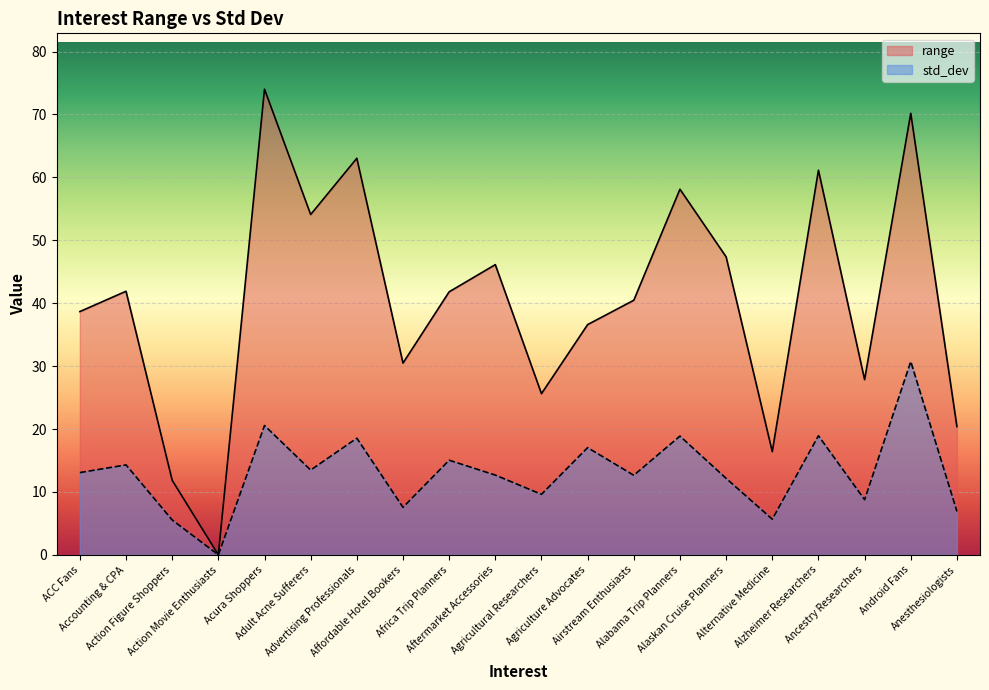

True or false: range and std_dev intersect in this chart.

False